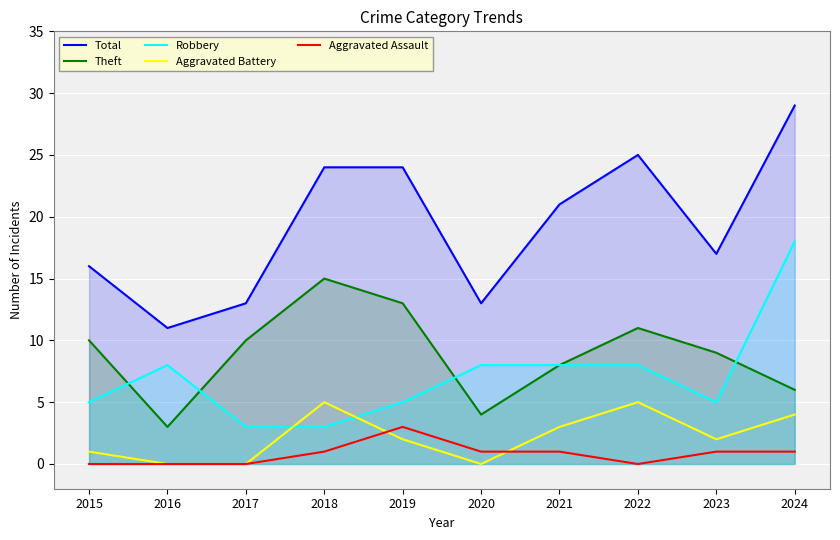

The Theft series shows 4 at 2017. True or false?

False